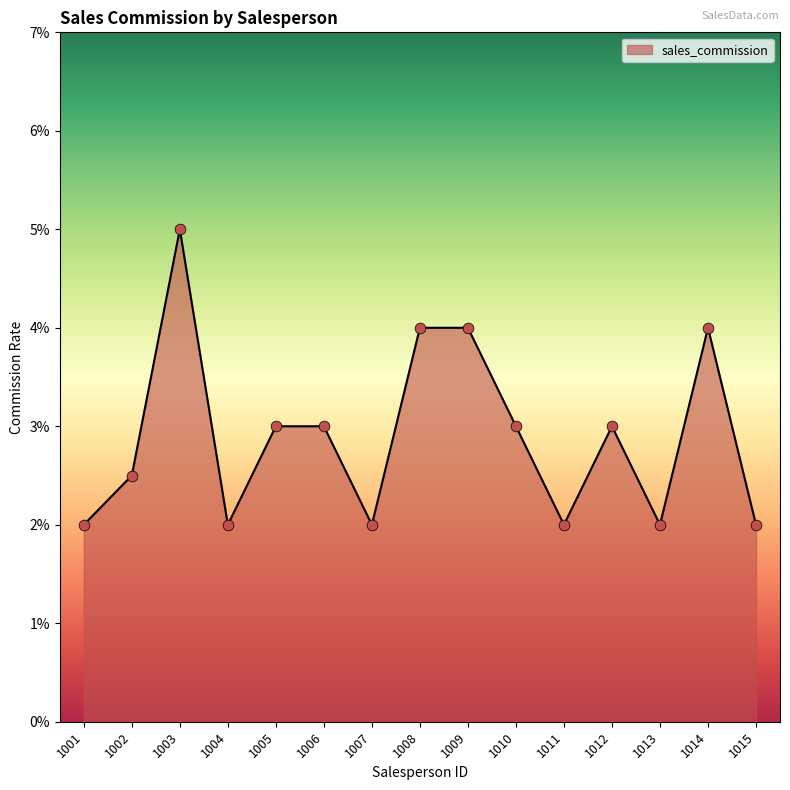

Which has a higher value, 1004 or 1003?

1003